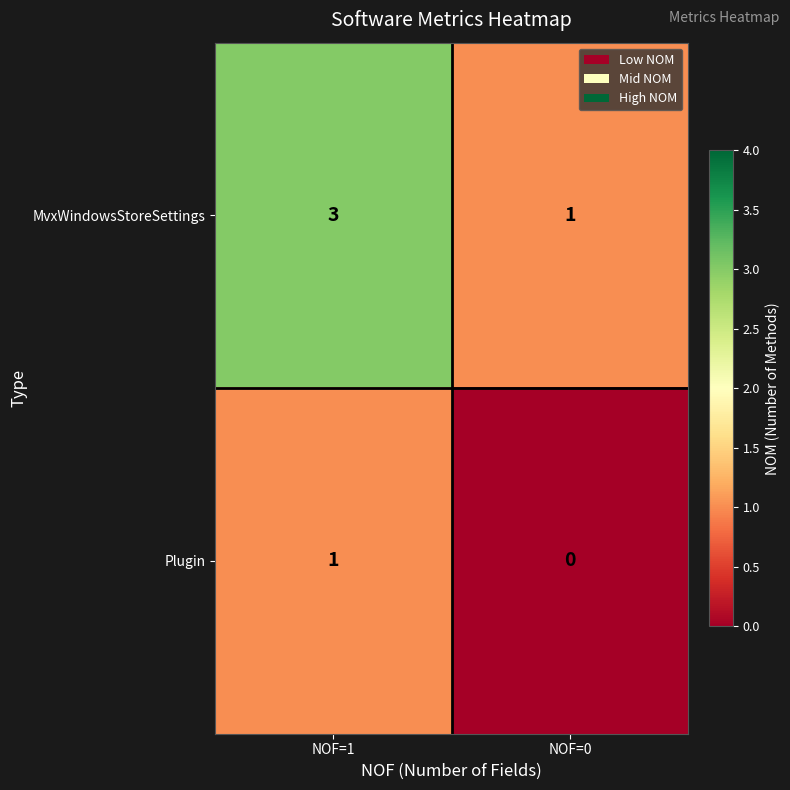

The value of Plugin at NOF=1 is 1. True or false?

True